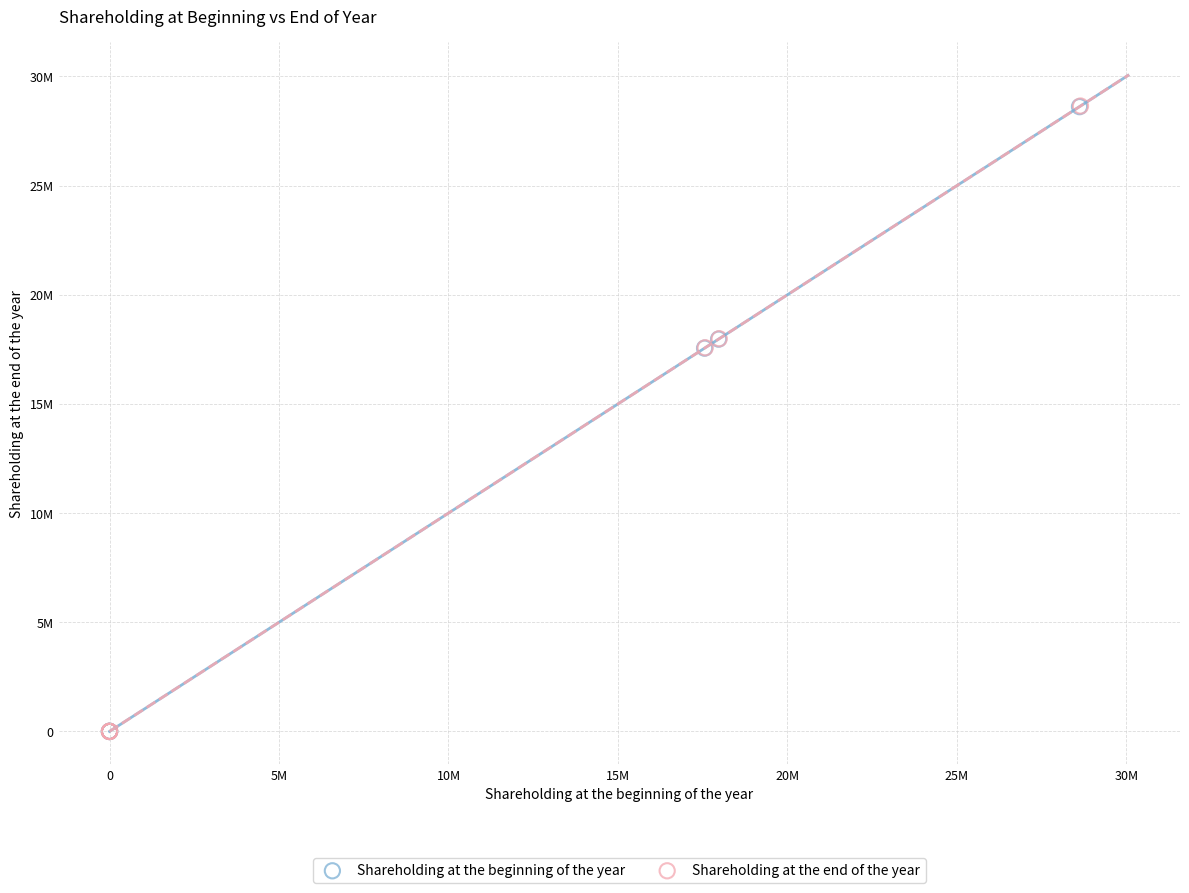

What are all the series names shown in the legend?

Shareholding at the beginning of the year, Shareholding at the end of the year